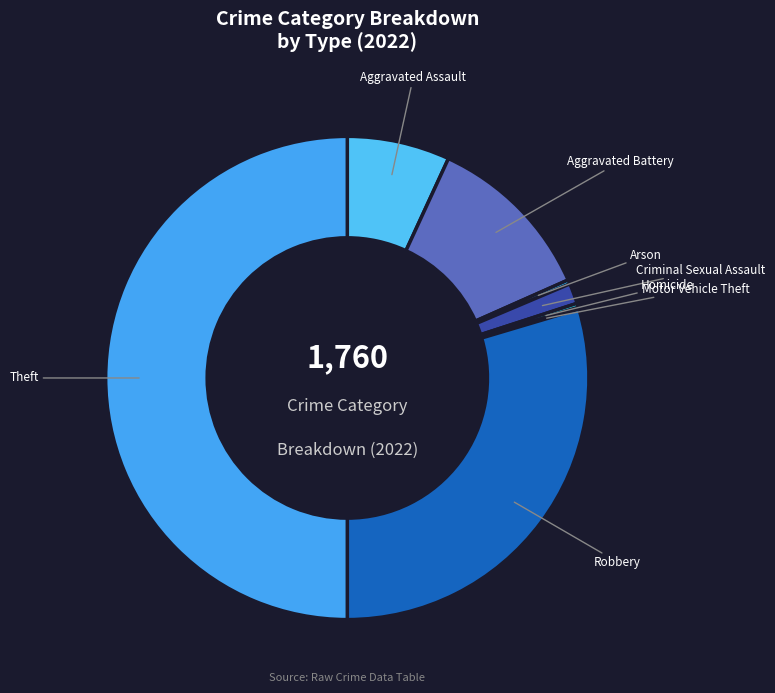

Which slice is the largest?

Theft